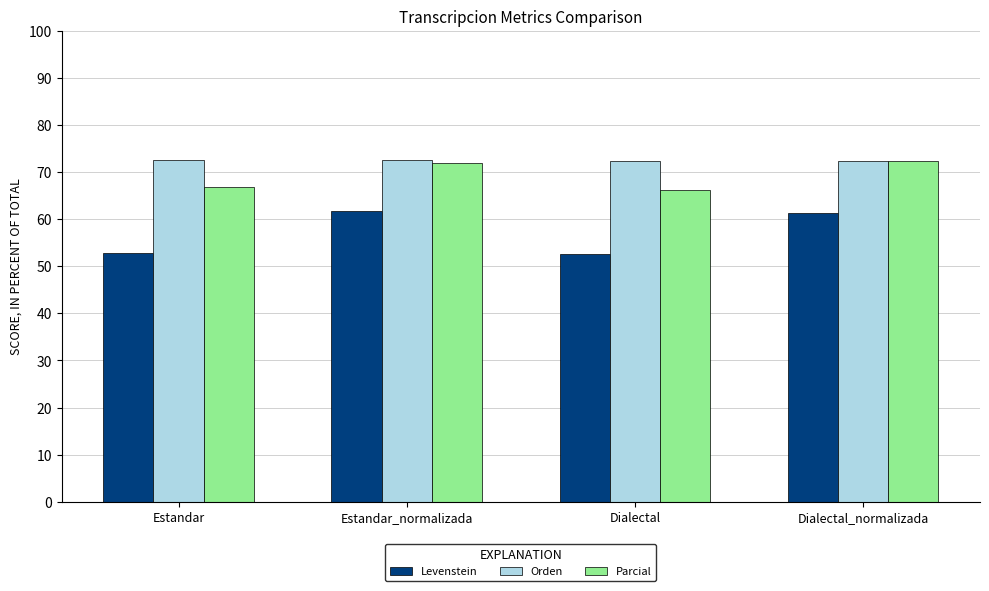

What is the value of the Levenstein bar at the 1st from the left?

52.8